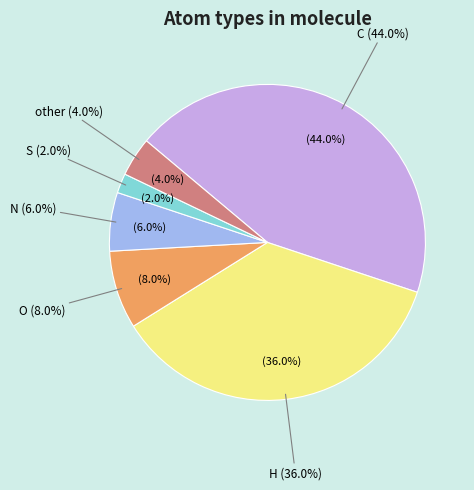

Approximately how many times larger is the value at N compared to other?

1.5